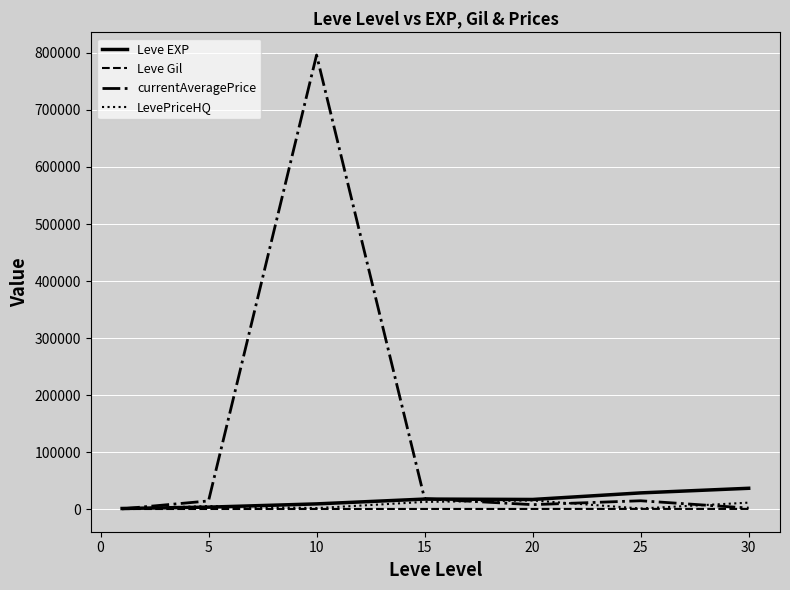

Which series has the largest total across all categories?

currentAveragePrice